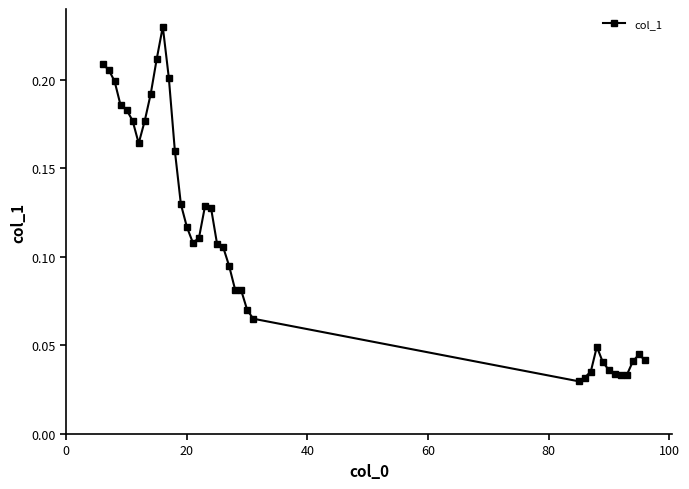

True or false: there are more than 1 points higher than both neighbors.

True